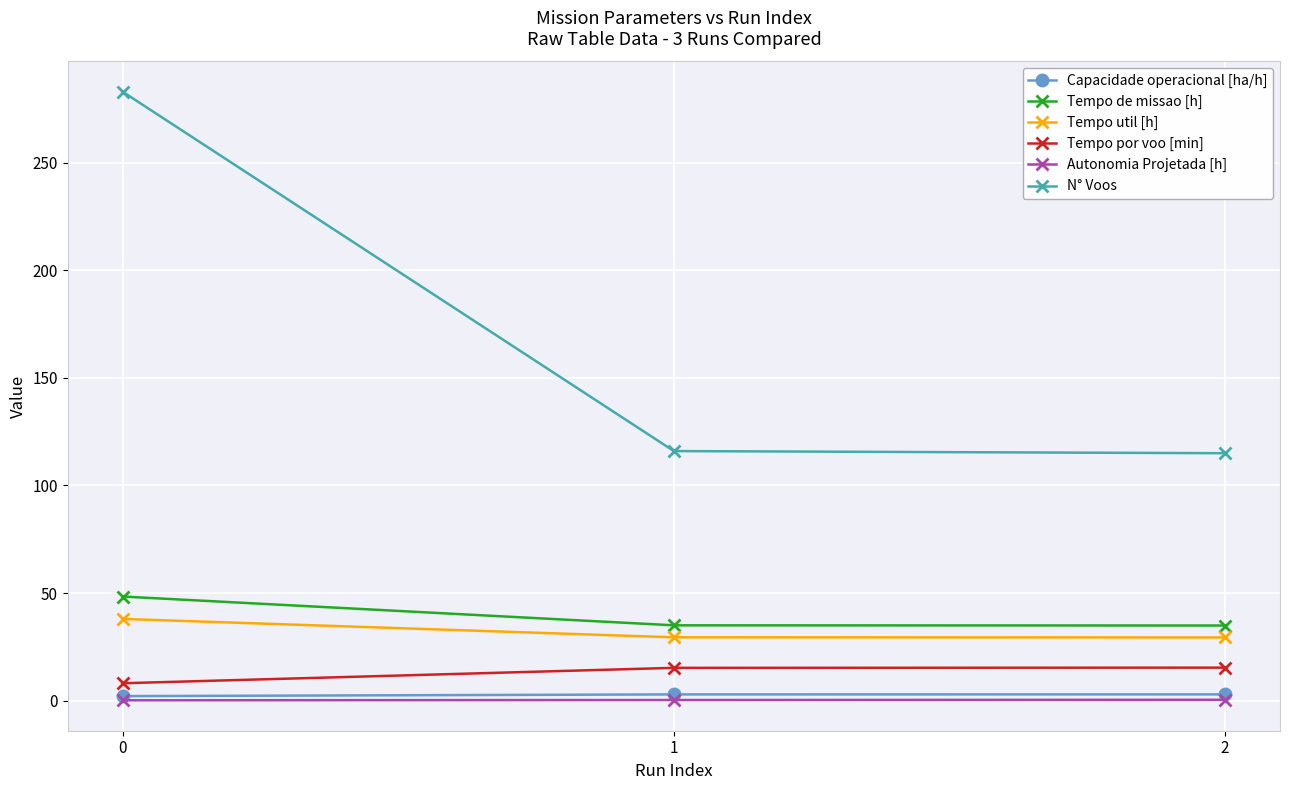

Rank the series by their maximum value, from highest to lowest.

N° Voos, Tempo de missao [h], Tempo util [h], Tempo por voo [min], Capacidade operacional [ha/h], Autonomia Projetada [h]